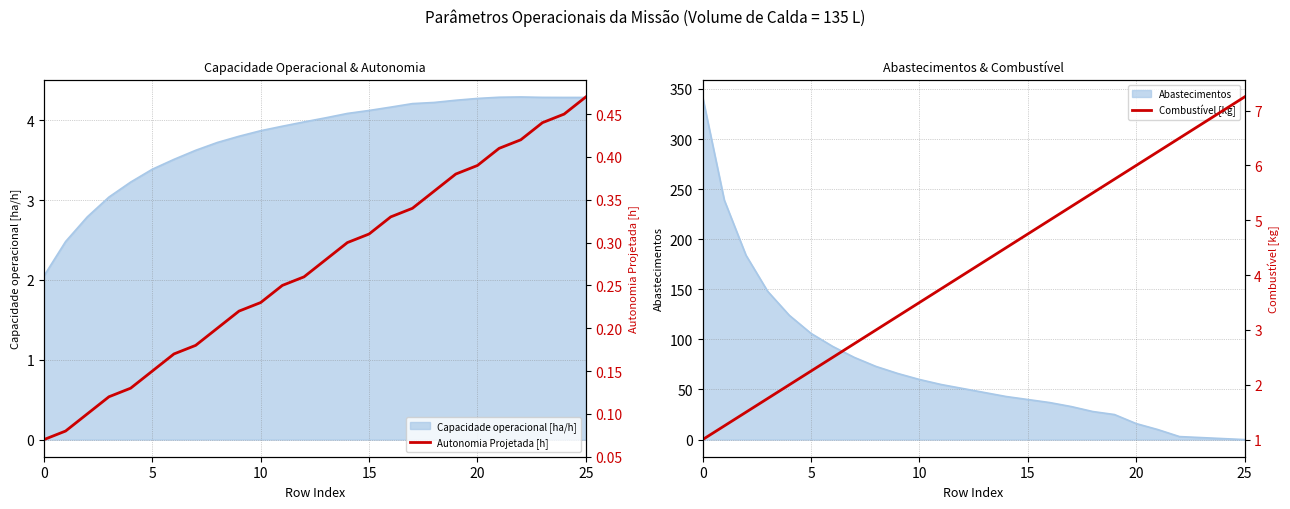

Does the chart display data point markers on the line(s)?

No